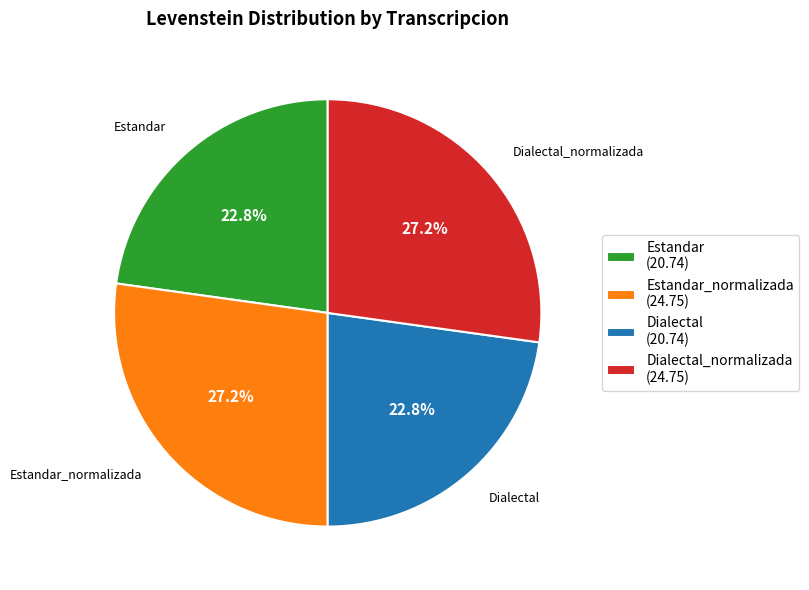

How many segments does this pie chart have?

4